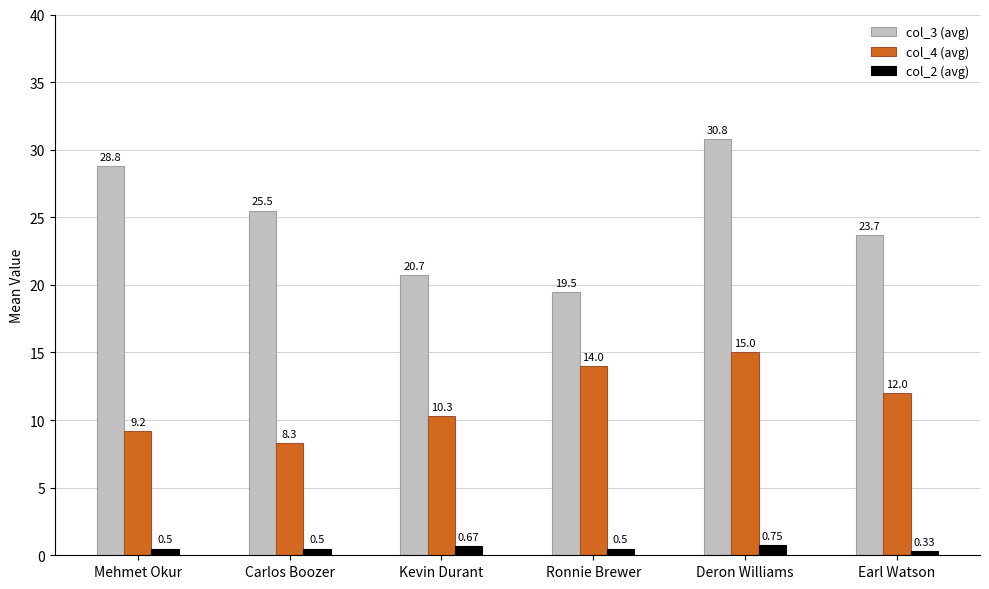

The value of col_2 (avg) at Mehmet Okur is 0.5. True or false?

True